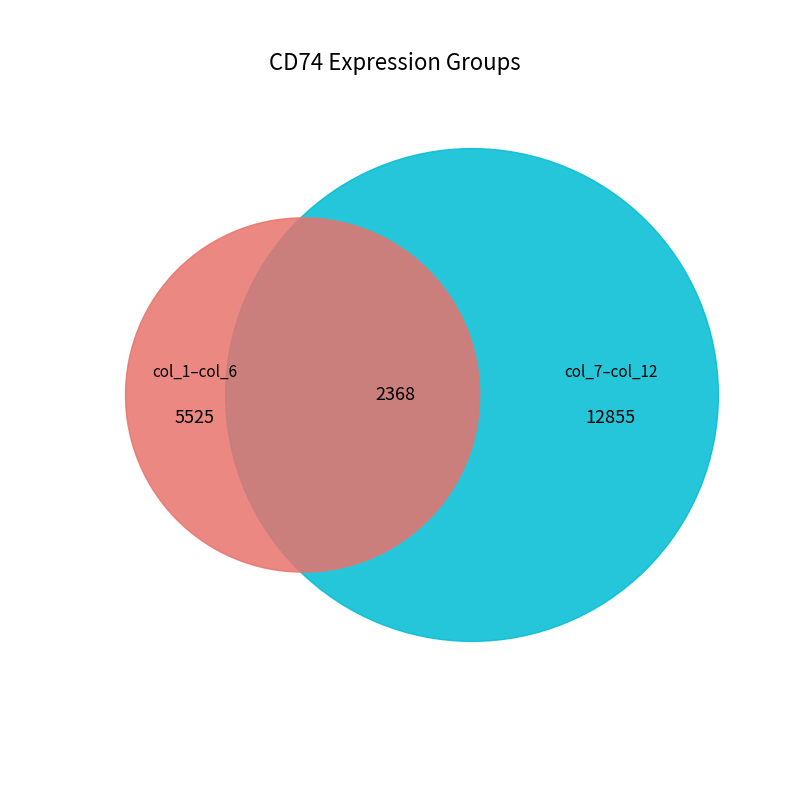

Does col_1 account for over 50% of the chart?

No